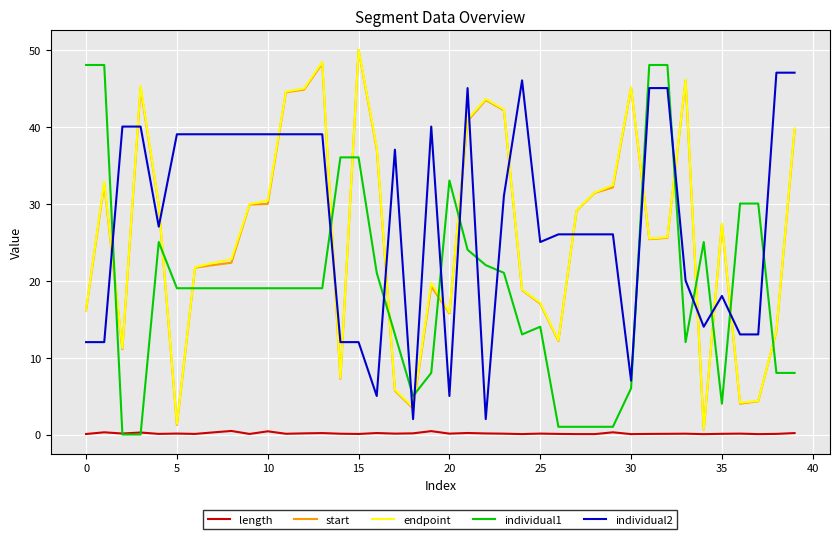

What is the greatest value displayed?

50.0